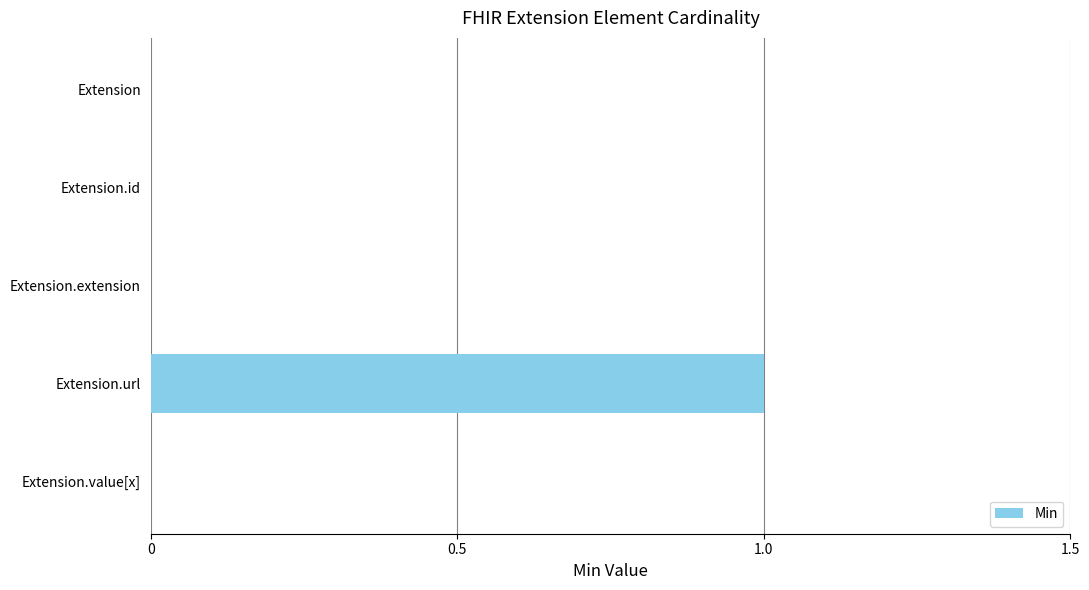

Count the values in the range 0 to 1.

5